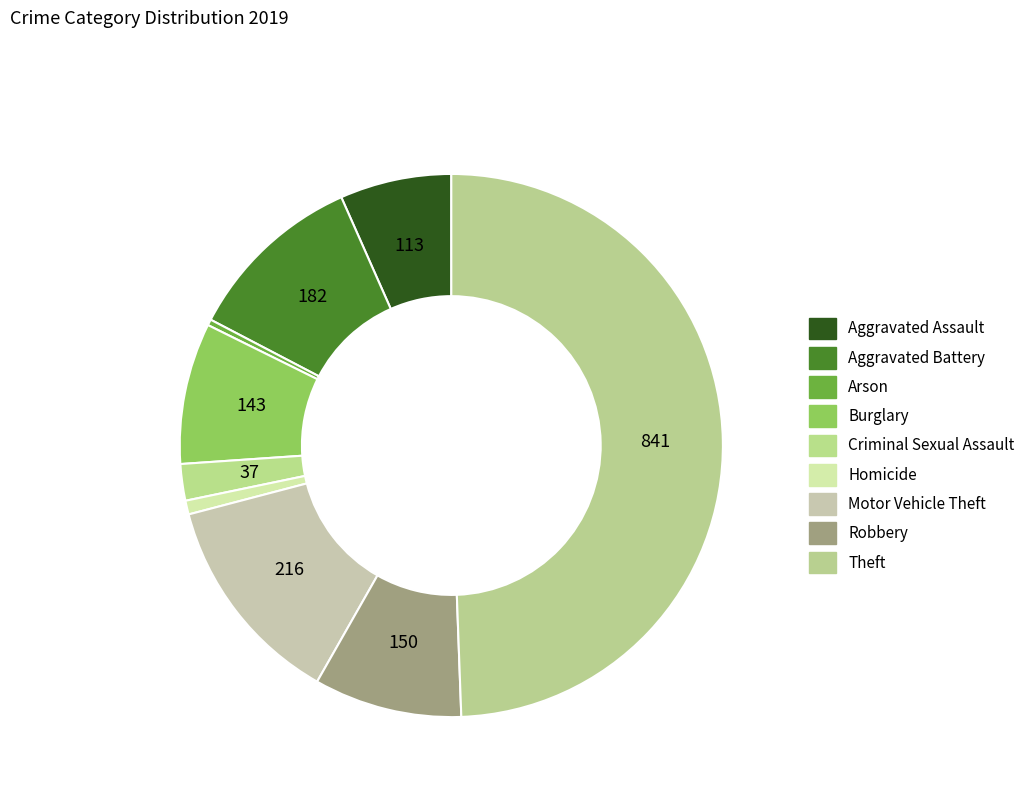

Do Arson and Criminal Sexual Assault together represent more than half of the pie?

No